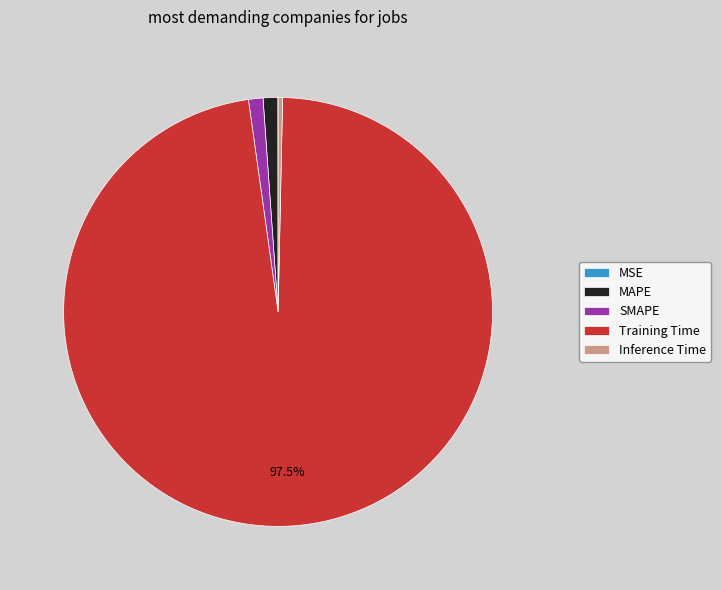

Do Inference Time and Training Time together represent more than half of the pie?

Yes